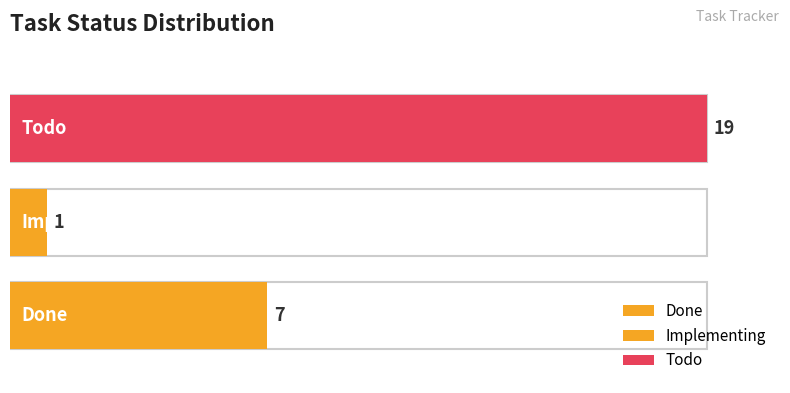

The chart shows a value of 7 at Done. True or false?

True